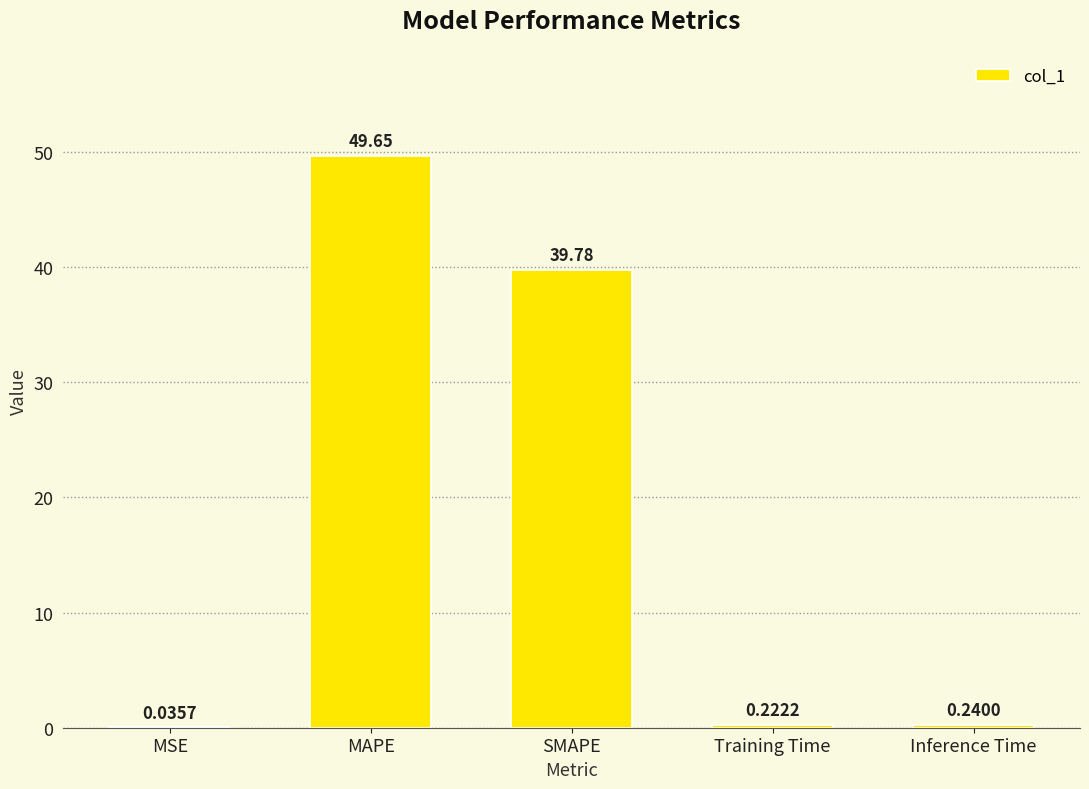

Where is the data nearest to the value 24?

SMAPE